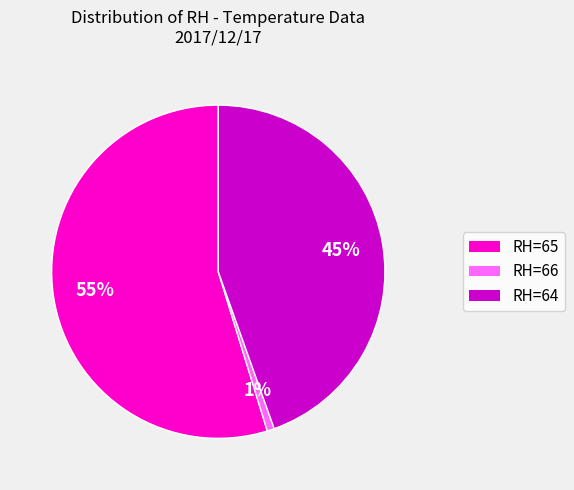

Is it true that RH=64 is 40% of the pie?

False